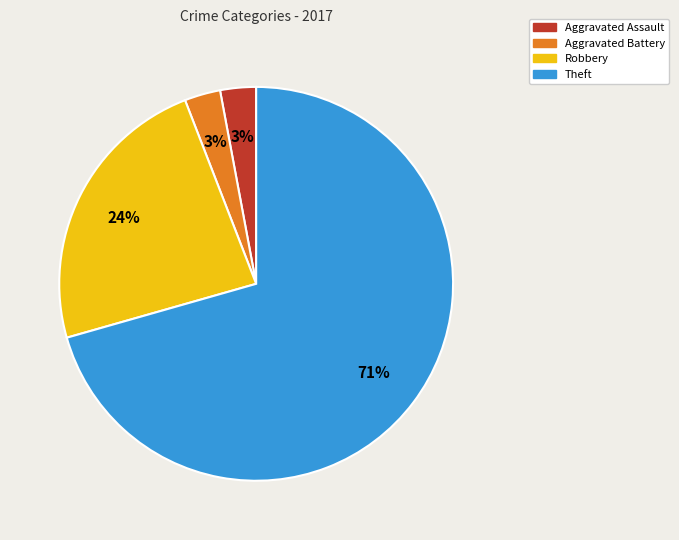

Does Theft represent more than half of the total?

Yes